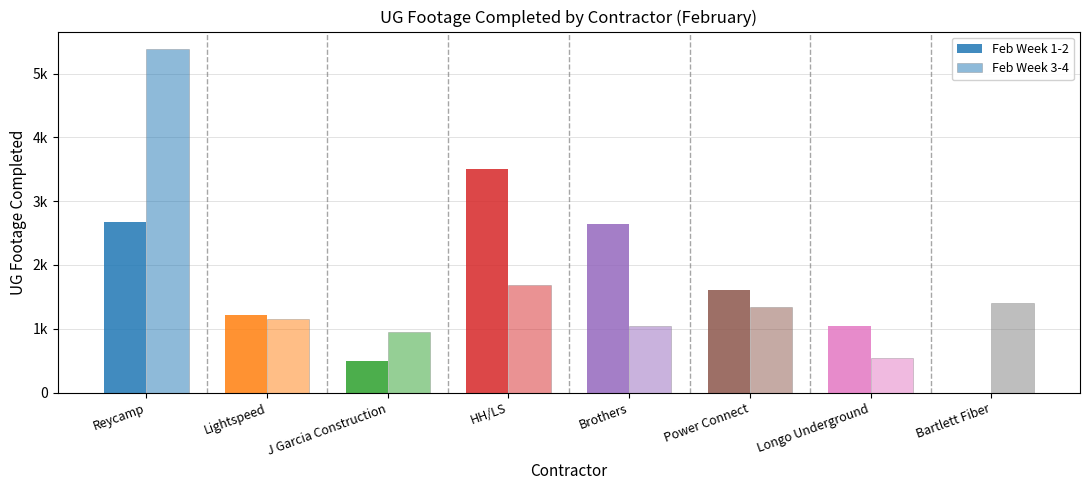

Reading left to right, what are all the values shown in this chart?

Feb Week 1-2: Reycamp=2677	Lightspeed=1212	J Garcia Construction=502	HH/LS=3510	Brothers=2639	Power Connect=1606	Longo Underground=1049	Bartlett Fiber=0
Feb Week 3-4: Reycamp=5388	Lightspeed=1147	J Garcia Construction=946	HH/LS=1683	Brothers=1050	Power Connect=1334	Longo Underground=547	Bartlett Fiber=1400